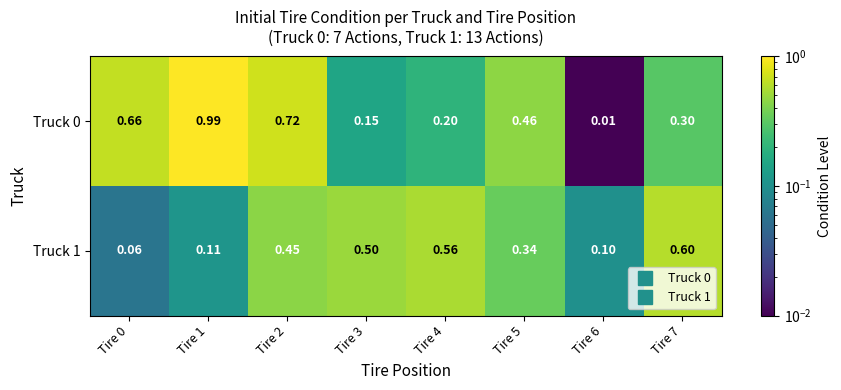

Is the value of Truck 0 at Tire 1 greater than the value of Truck 1 at Tire 2?

Yes